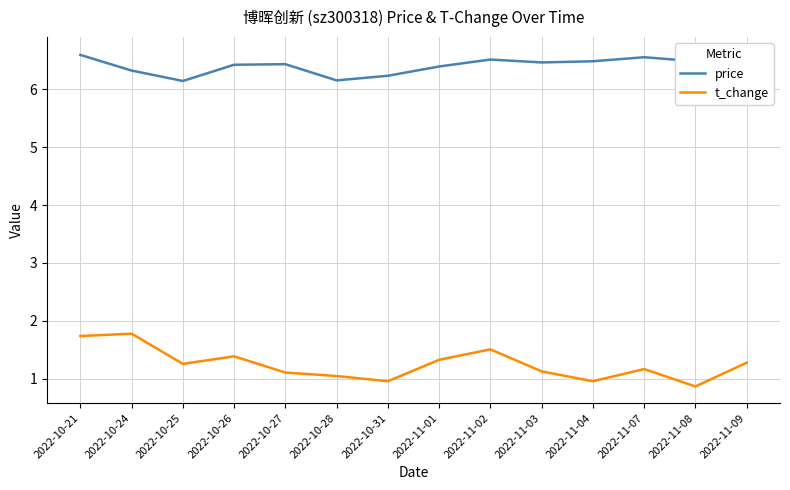

True or false: price and t_change cross at least once.

False